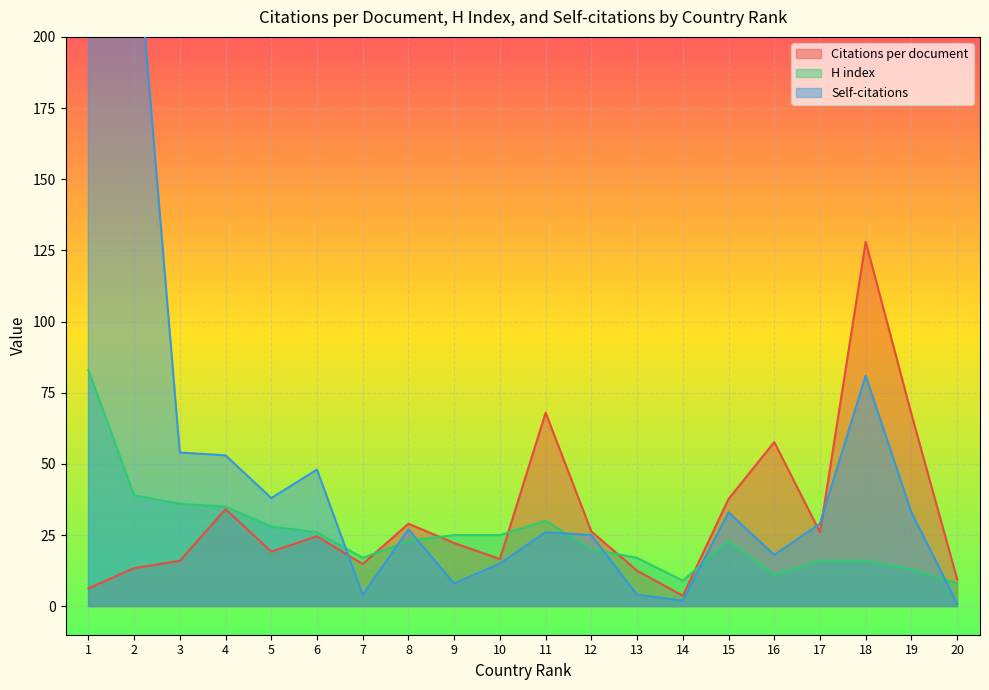

How many intersections are there between H index and Self-citations?

7